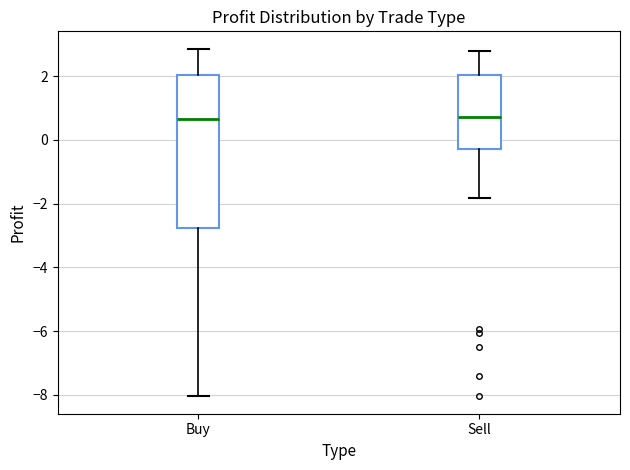

Which box is the tallest, from its lower edge to its upper edge?

Buy